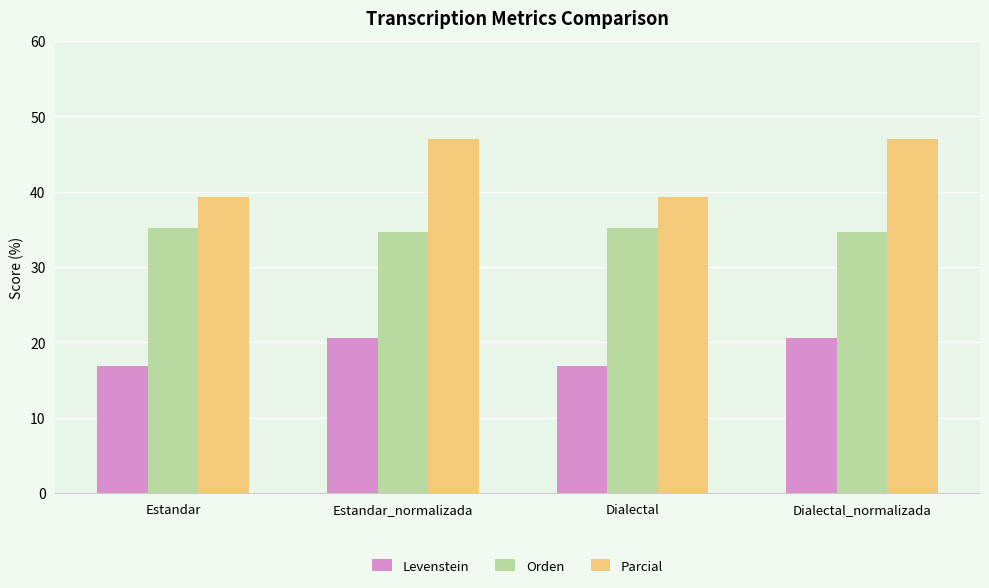

How many bars are there in total?

12